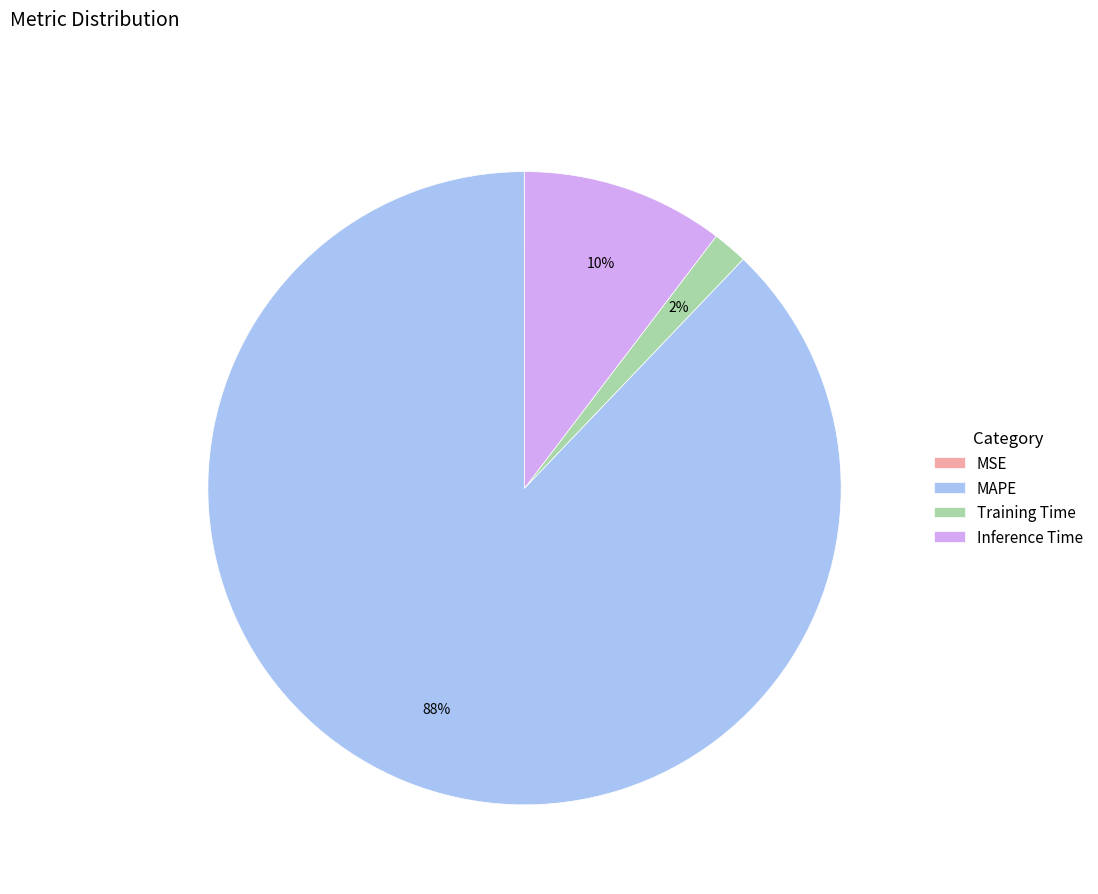

What percentage is the Training Time slice, to the nearest percent?

2%